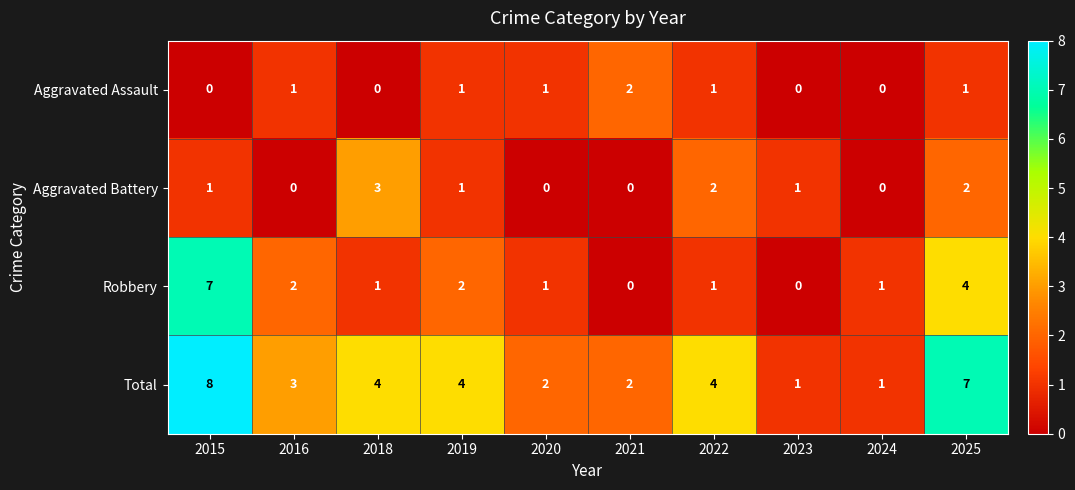

The Robbery series shows 1 at 2016. True or false?

False